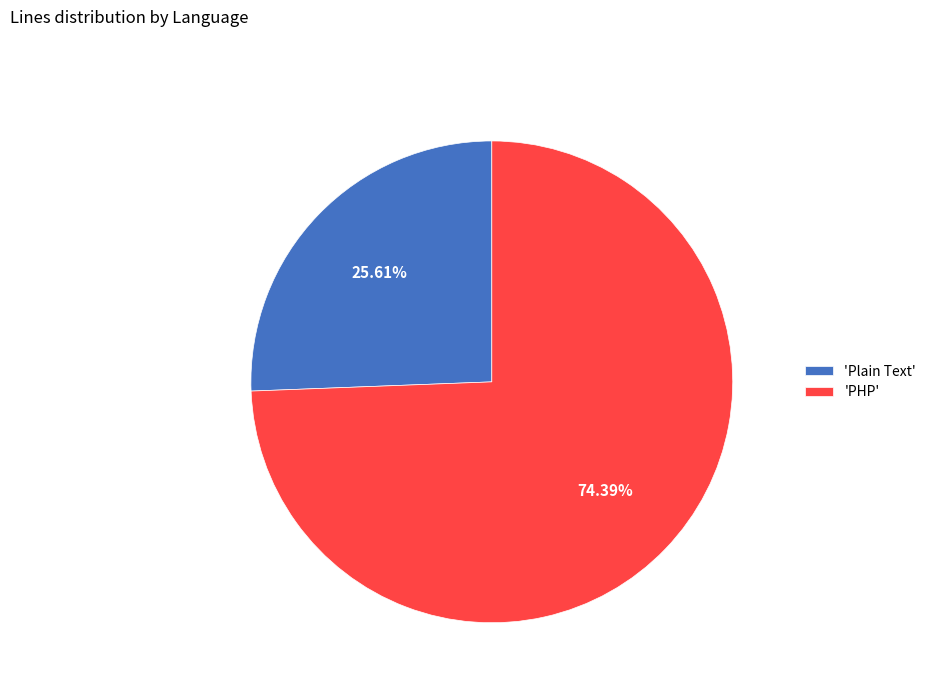

Is there any slice that represents more than half of the pie?

Yes